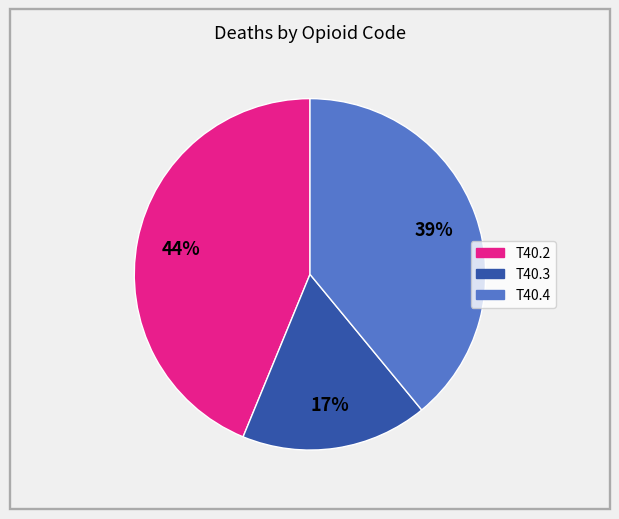

Approximately how many times larger is the value at T40.2 compared to T40.4?

1.1